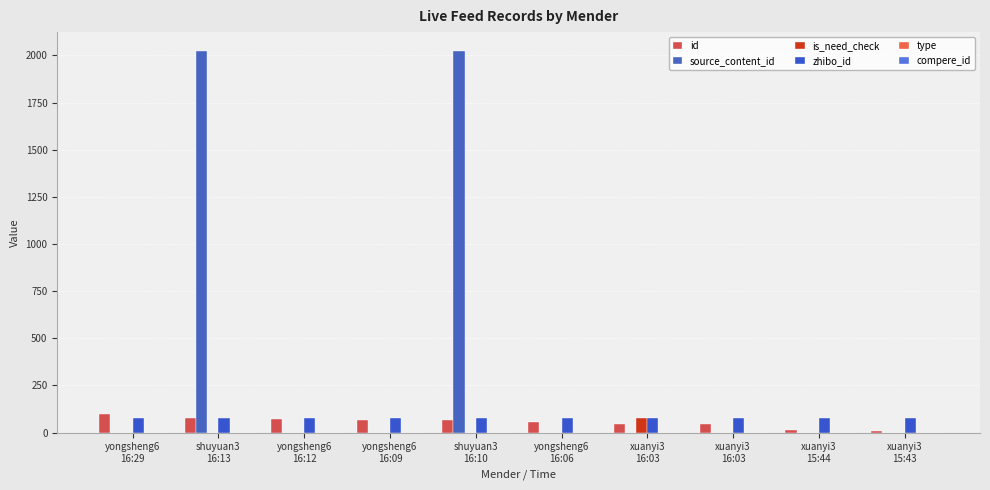

How many values in the is_need_check series exceed 0?

1